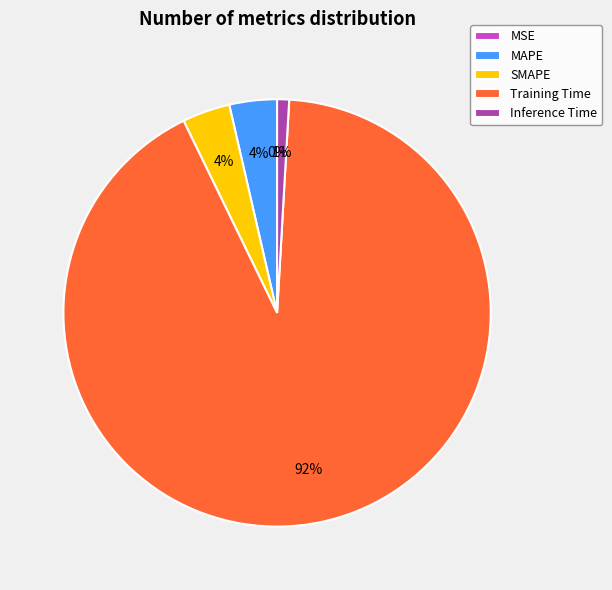

Rank the categories by value from highest to lowest.

Training Time, SMAPE, MAPE, Inference Time, MSE